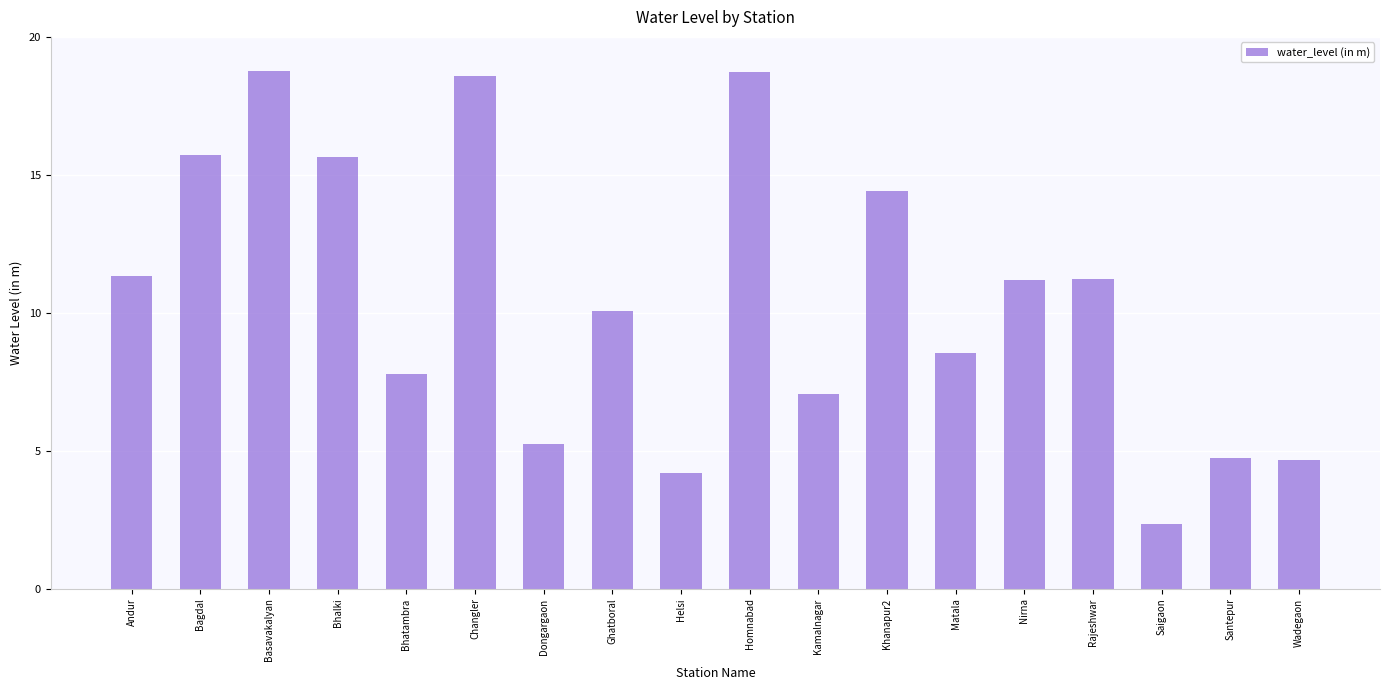

What is the sum of the values at Nirna and Santepur?

15.9